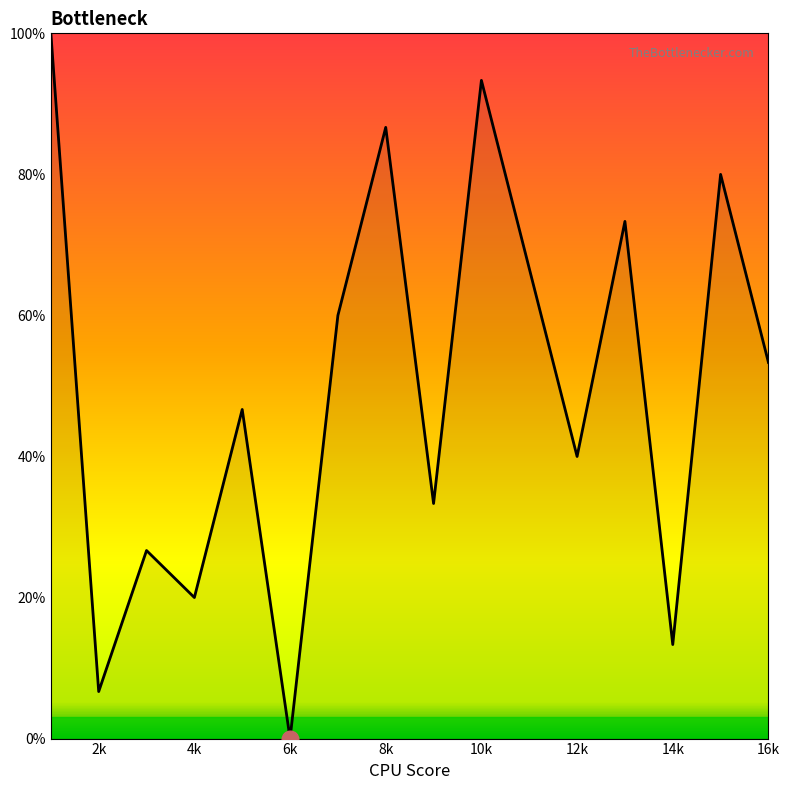

Is this an area chart (filled region under the line)?

Yes